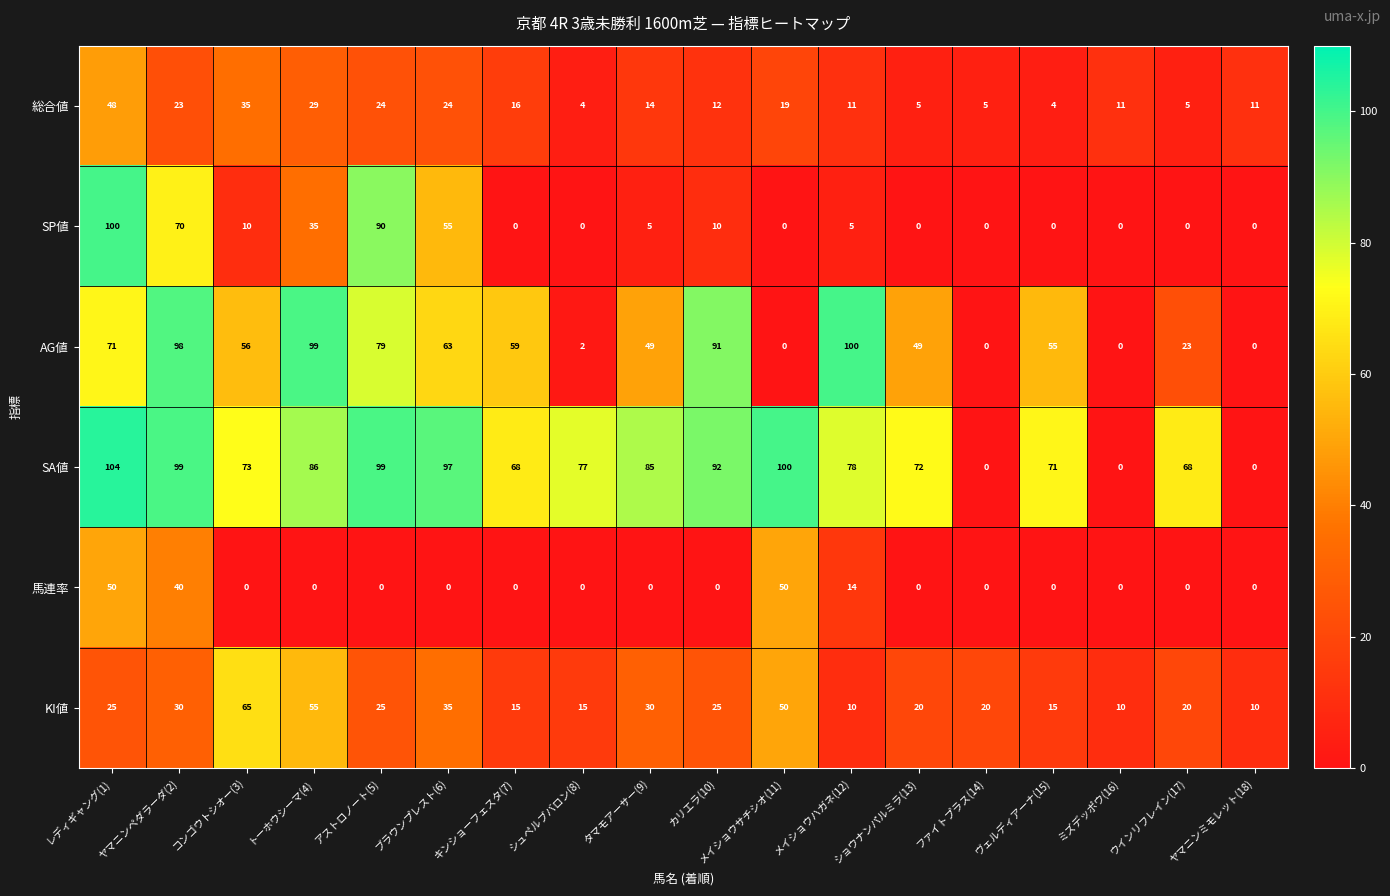

What is the sum of all SP値 values?

380